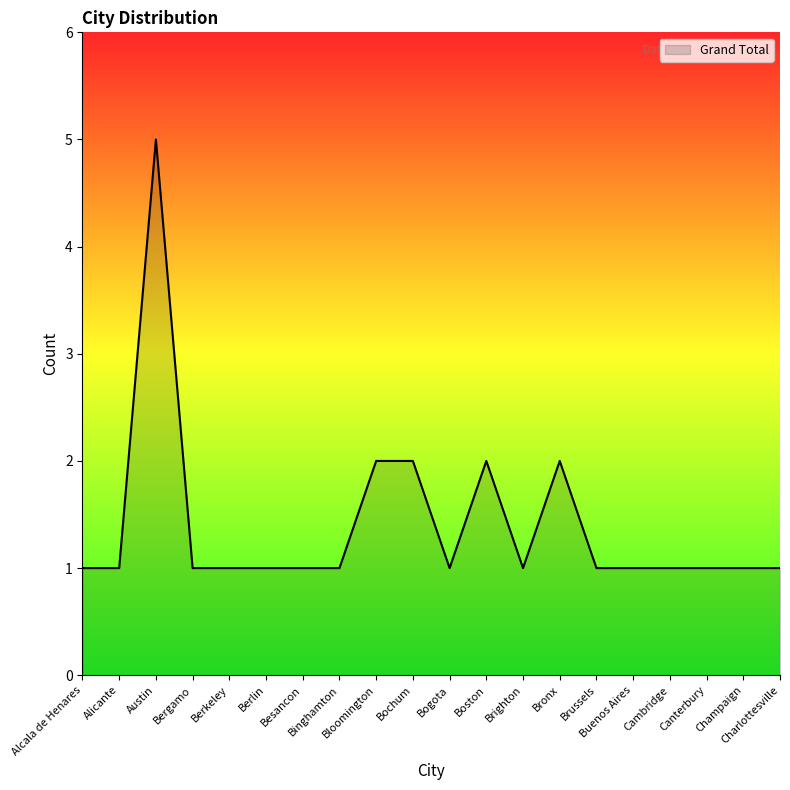

What is the greatest value displayed?

5